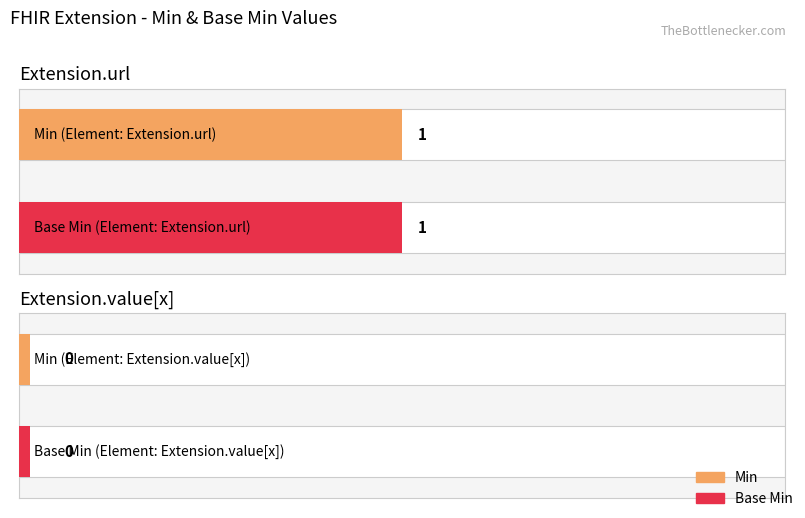

The Min series shows 1 at Extension.url. True or false?

False